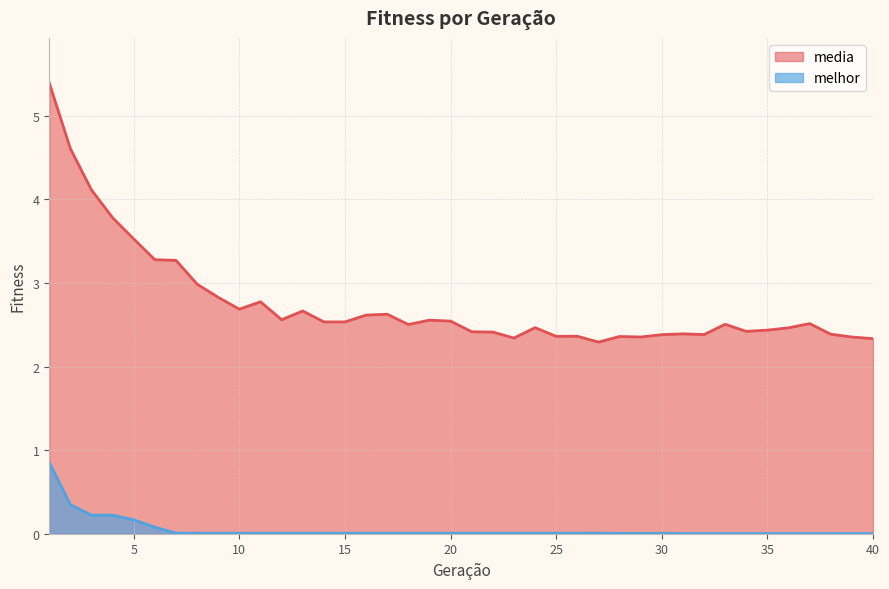

What is the spread (max minus min) of values at 25?

2.4